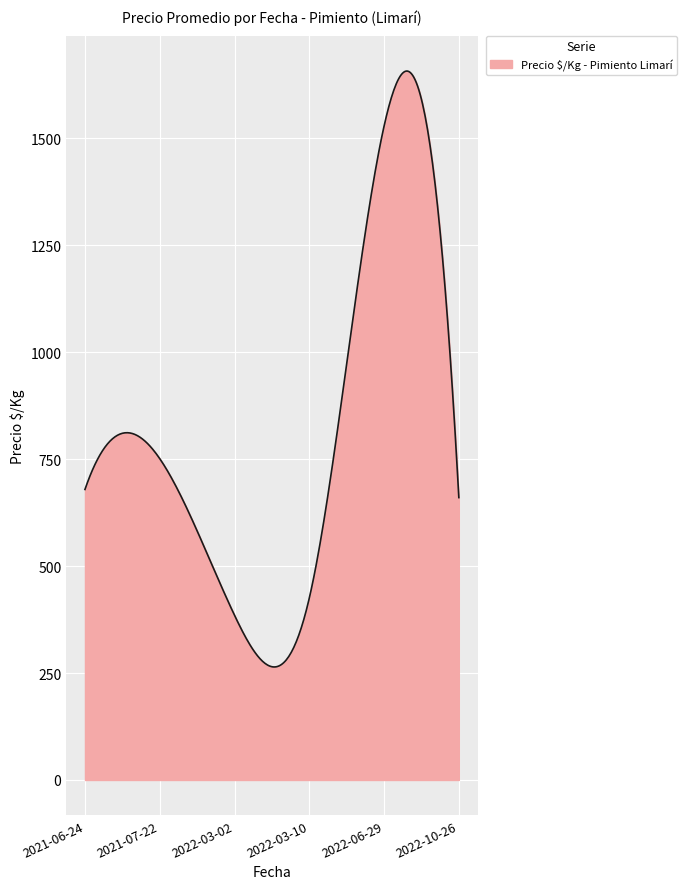

Does the chart have visible grid lines?

Yes